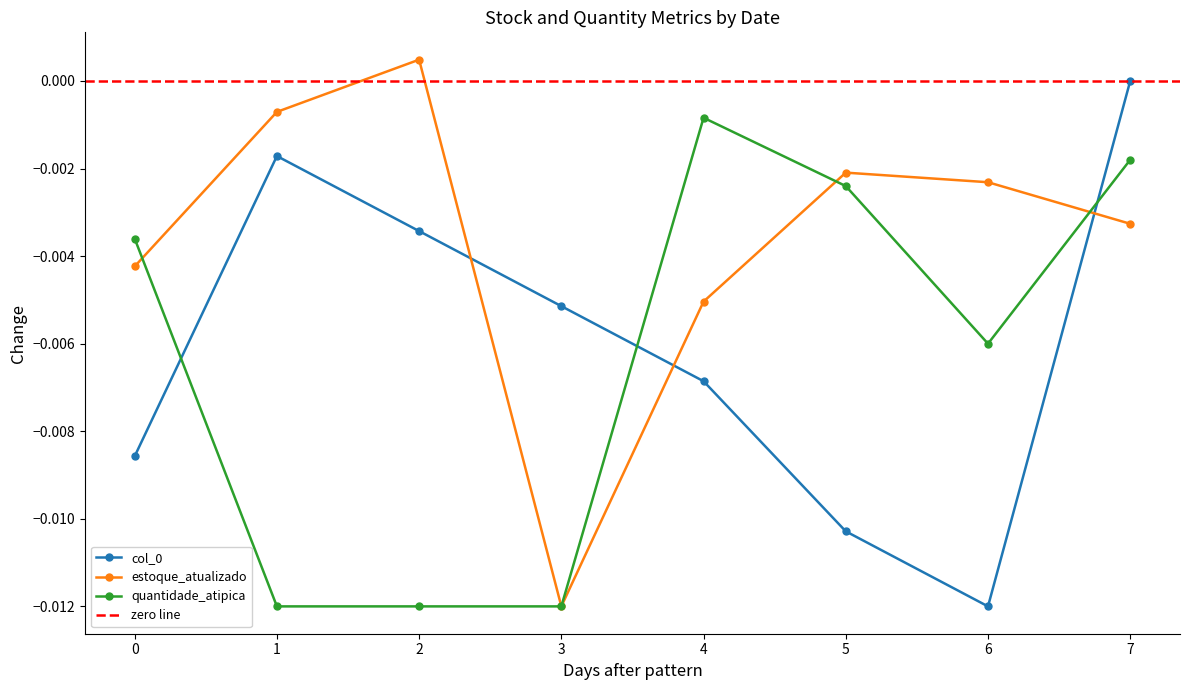

Where is the first local maximum for estoque_atualizado?

2